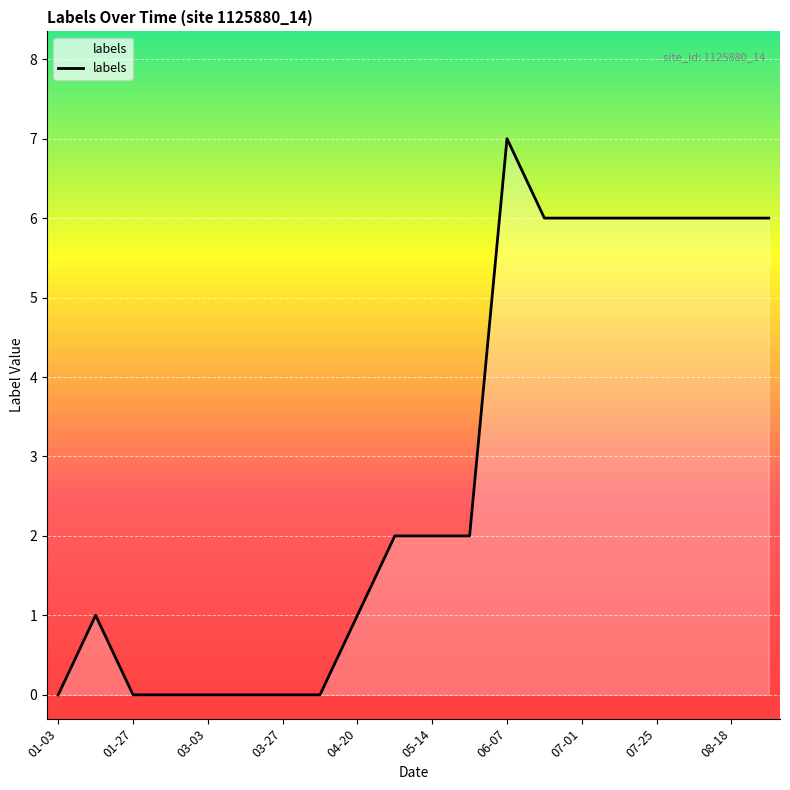

What is the difference between the maximum and minimum values?

7